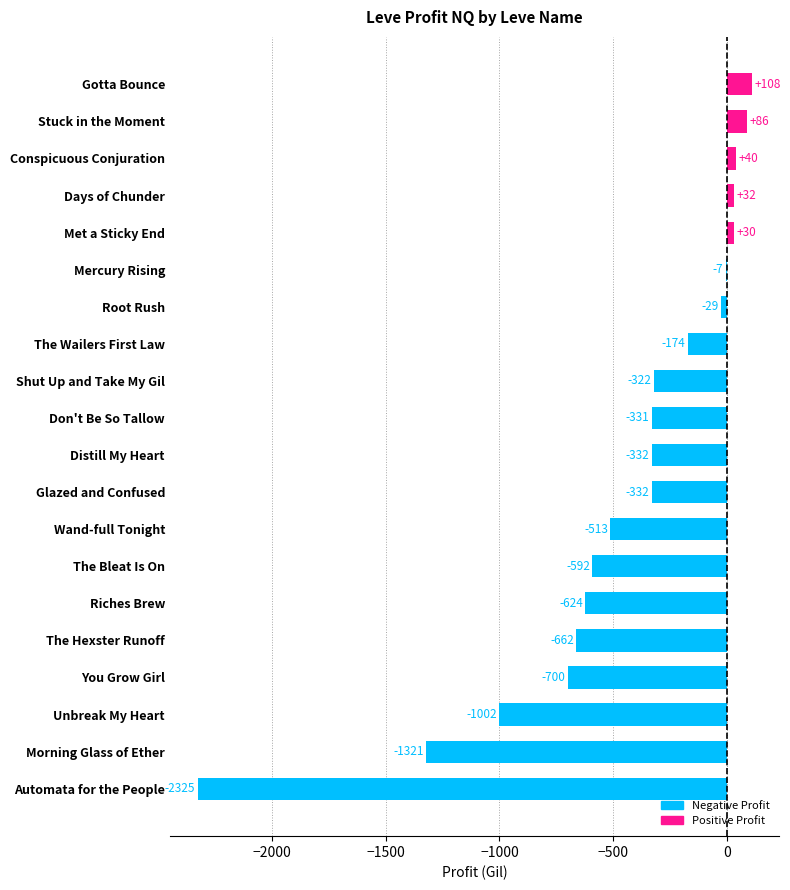

True or false: the data shows -505.5 at Don't Be So Tallow.

False